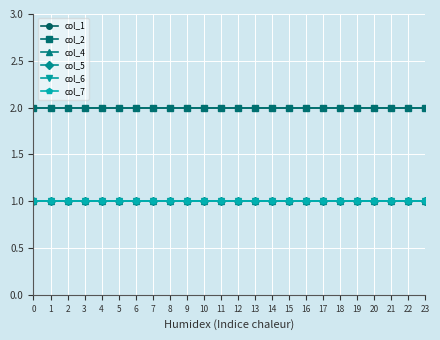

Does the chart have visible grid lines?

Yes